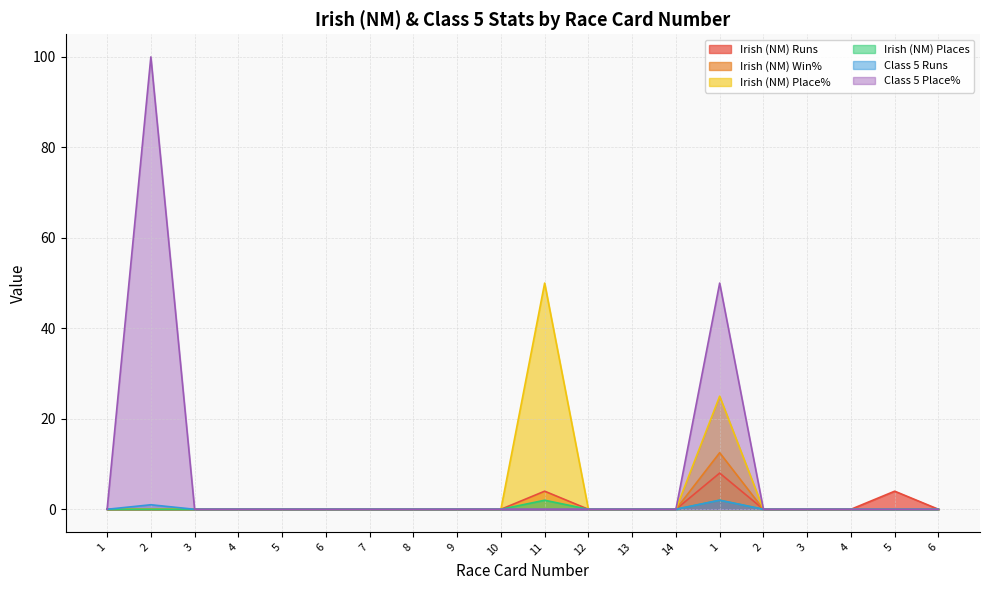

The value of Class 5 Place% at 5 is 34.1. True or false?

False